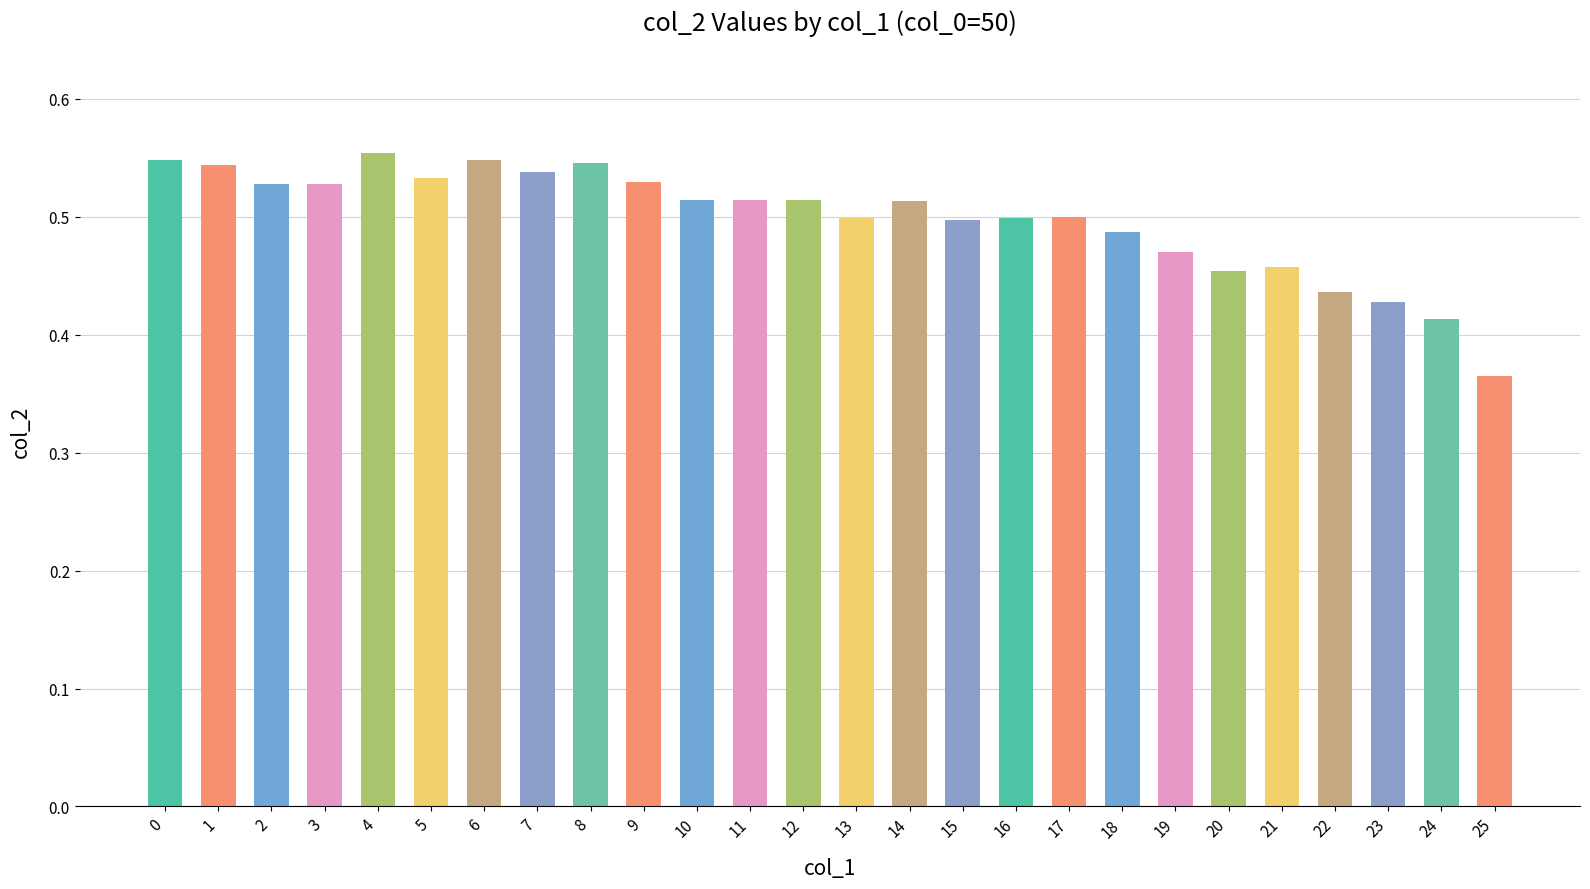

Count the values in the range 0 to 1.

26